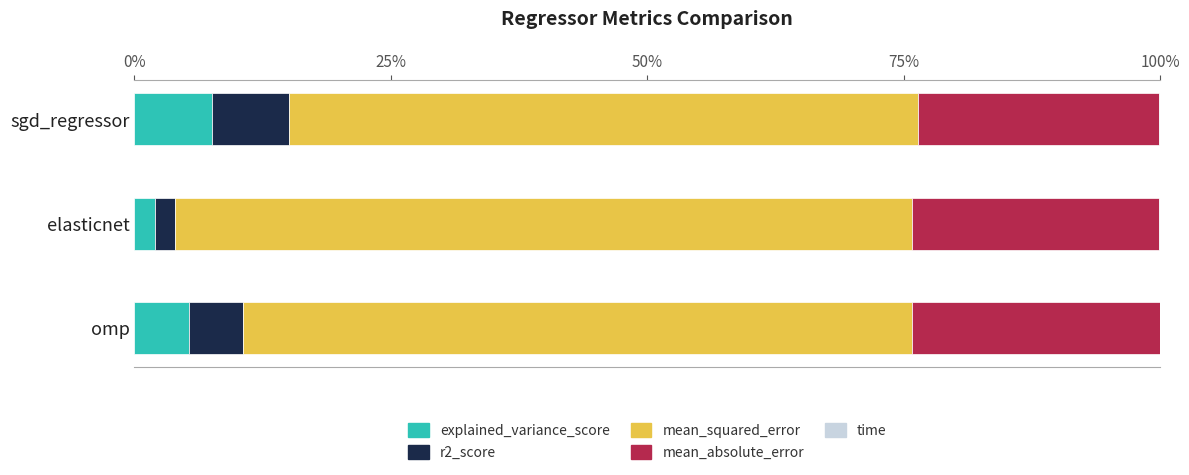

What is the highest value of the explained_variance_score series?

7.5